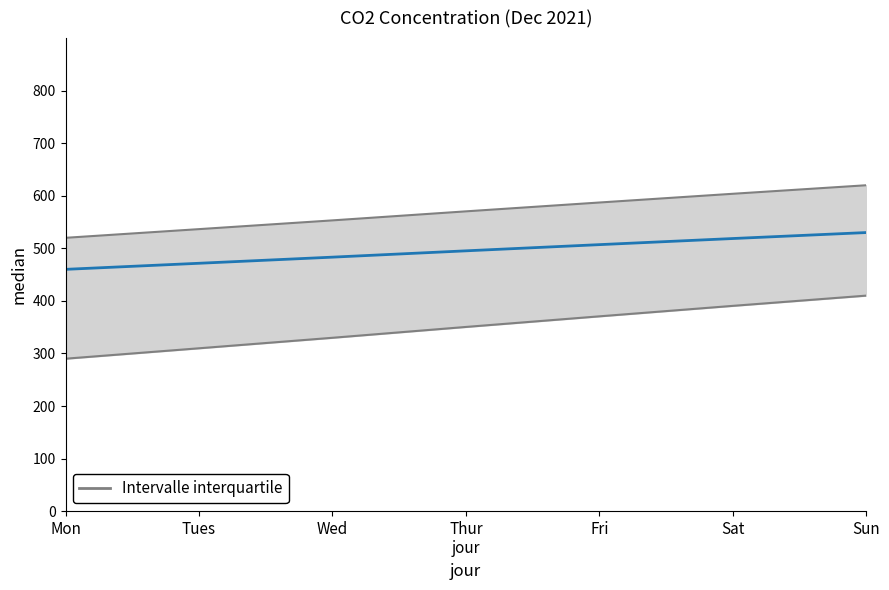

How many data points are above 495?

4